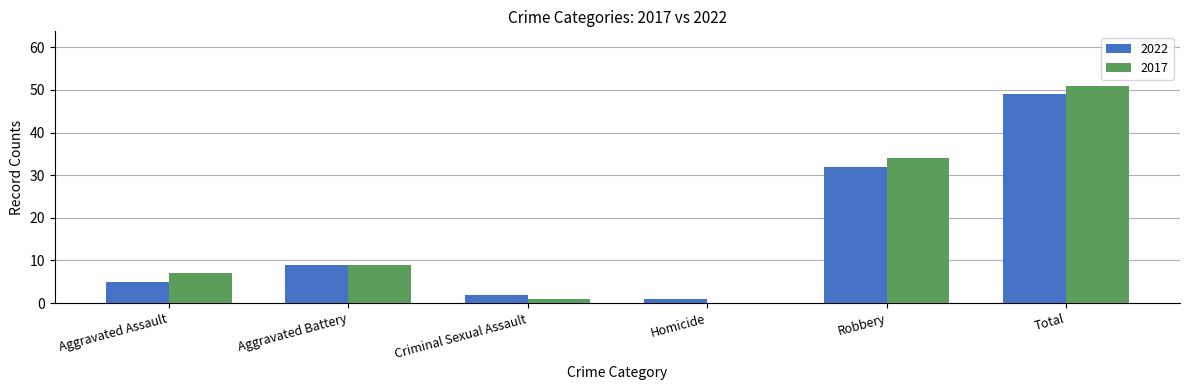

Reading left to right, what are all the values shown in this chart?

2022: 5	9	2	1	32	49
2017: 7	9	1	0	34	51